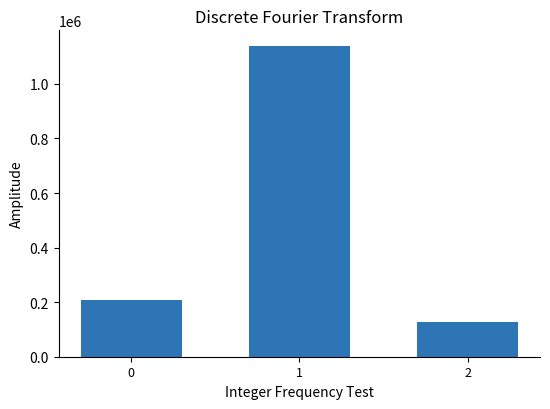

What is the change in value from 1 to 2?

-1013933